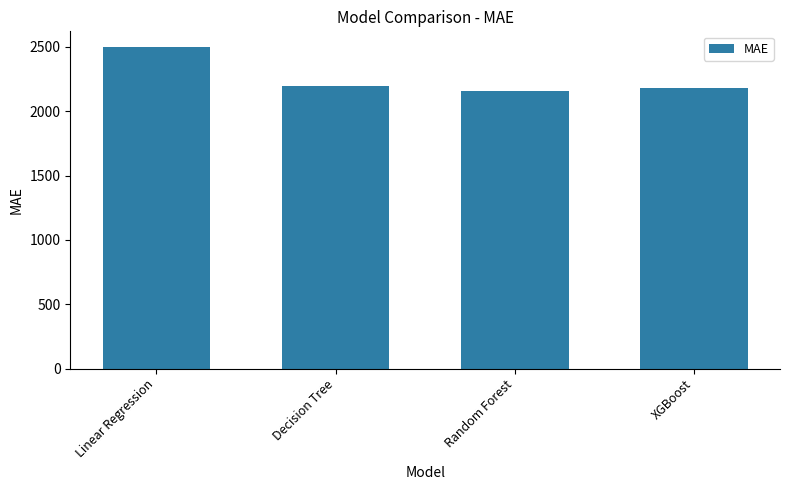

What is the approximate value at Random Forest?

2160.1